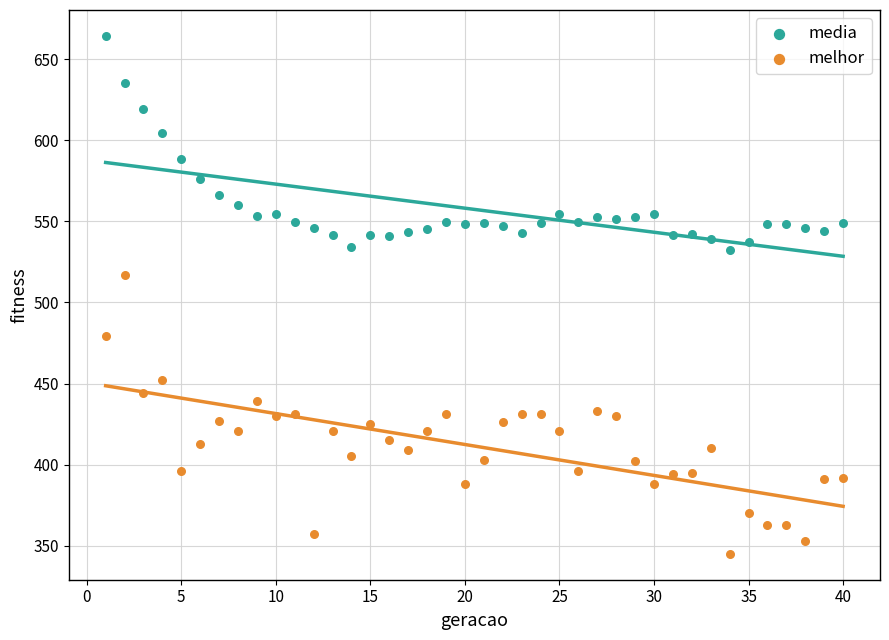

Which series has the widest spread of Y values?

melhor